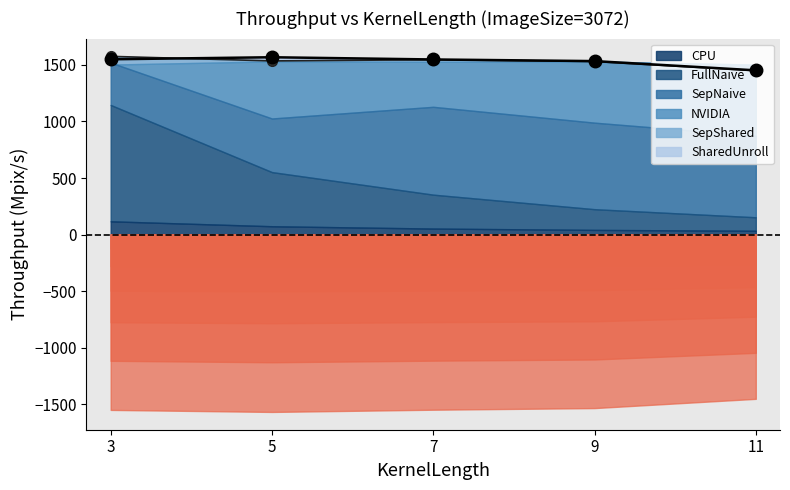

Rank the categories by NVIDIA value from lowest to highest.

11, 3, 7, 9, 5